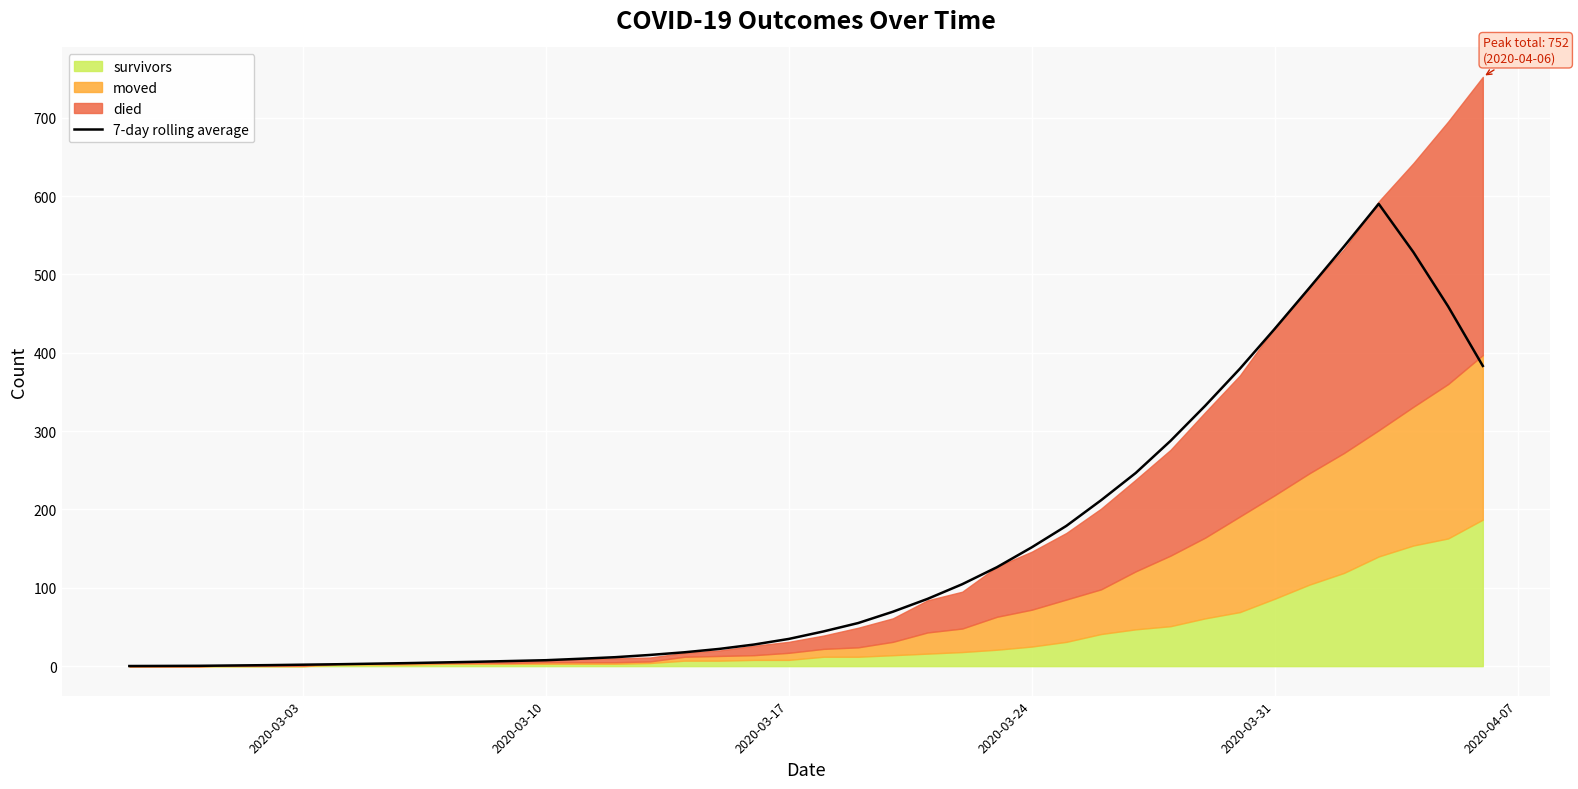

True or false: 7-day rolling average has a value of 151.6 at 2020-03-24.

True